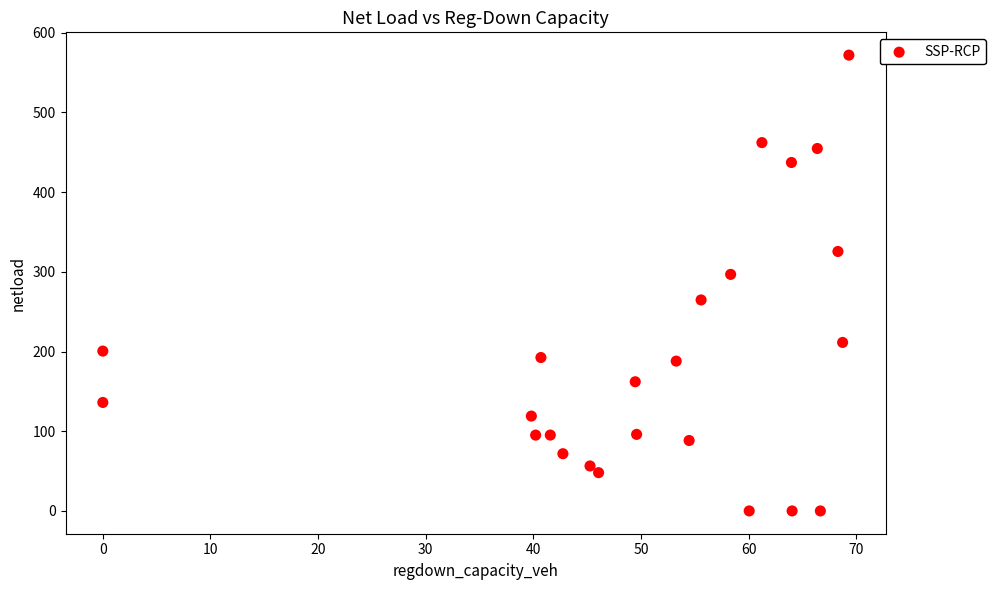

What Y value in the scatter plot is closest to 285?

296.8